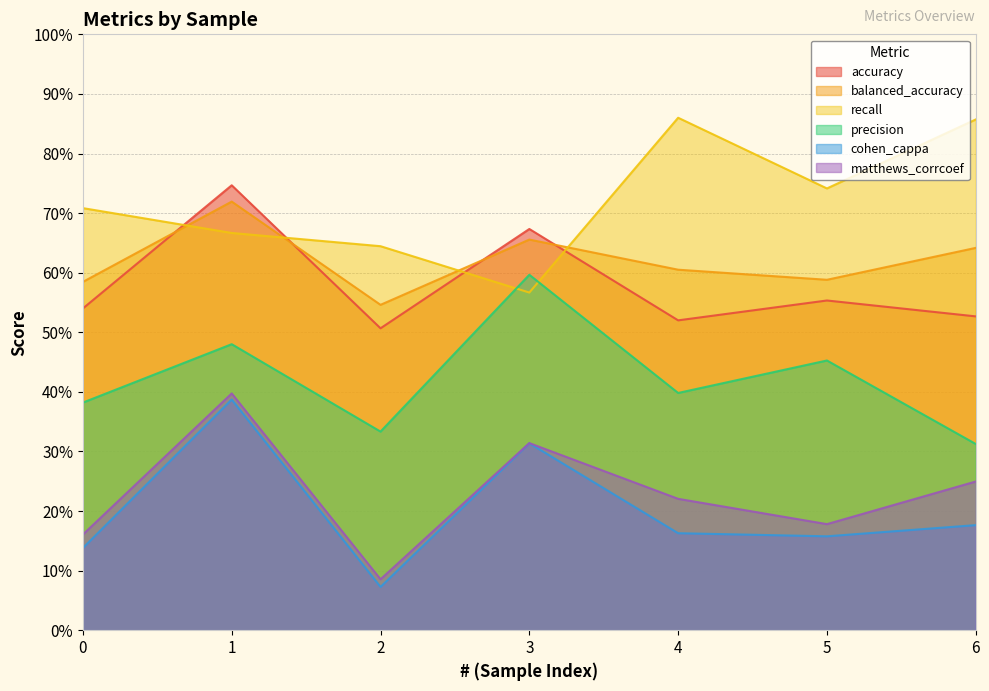

Reading right to left, extract all data points from this chart.

accuracy: 6=0.5	5=0.6	4=0.5	3=0.7	2=0.5	1=0.7	0=0.5
balanced_accuracy: 6=0.6	5=0.6	4=0.6	3=0.7	2=0.5	1=0.7	0=0.6
recall: 6=0.9	5=0.7	4=0.9	3=0.6	2=0.6	1=0.7	0=0.7
precision: 6=0.3	5=0.5	4=0.4	3=0.6	2=0.3	1=0.5	0=0.4
cohen_cappa: 6=0.2	5=0.2	4=0.2	3=0.3	2=0.1	1=0.4	0=0.1
matthews_corrcoef: 6=0.2	5=0.2	4=0.2	3=0.3	2=0.1	1=0.4	0=0.2